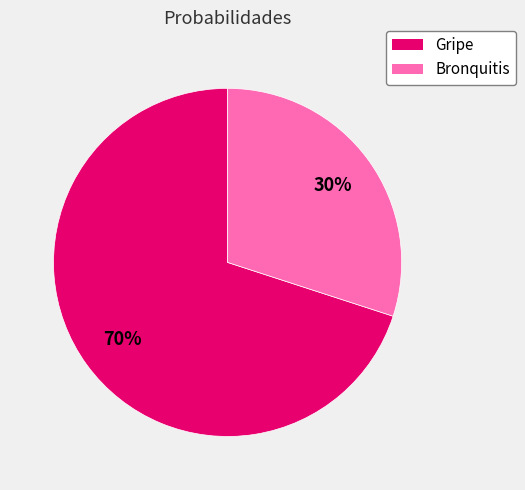

How many segments does this pie chart have?

2